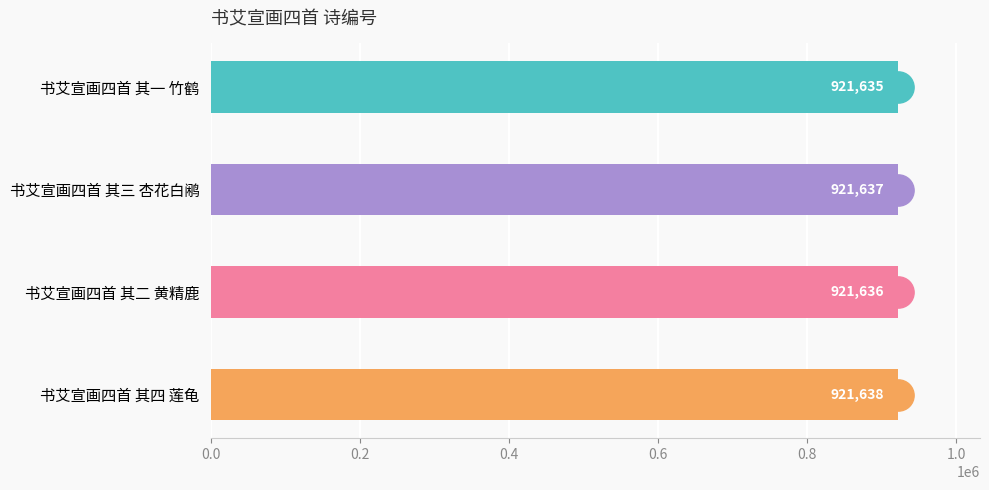

At which category does the chart reach its peak across all series?

书艾宣画四首 其四 莲龟